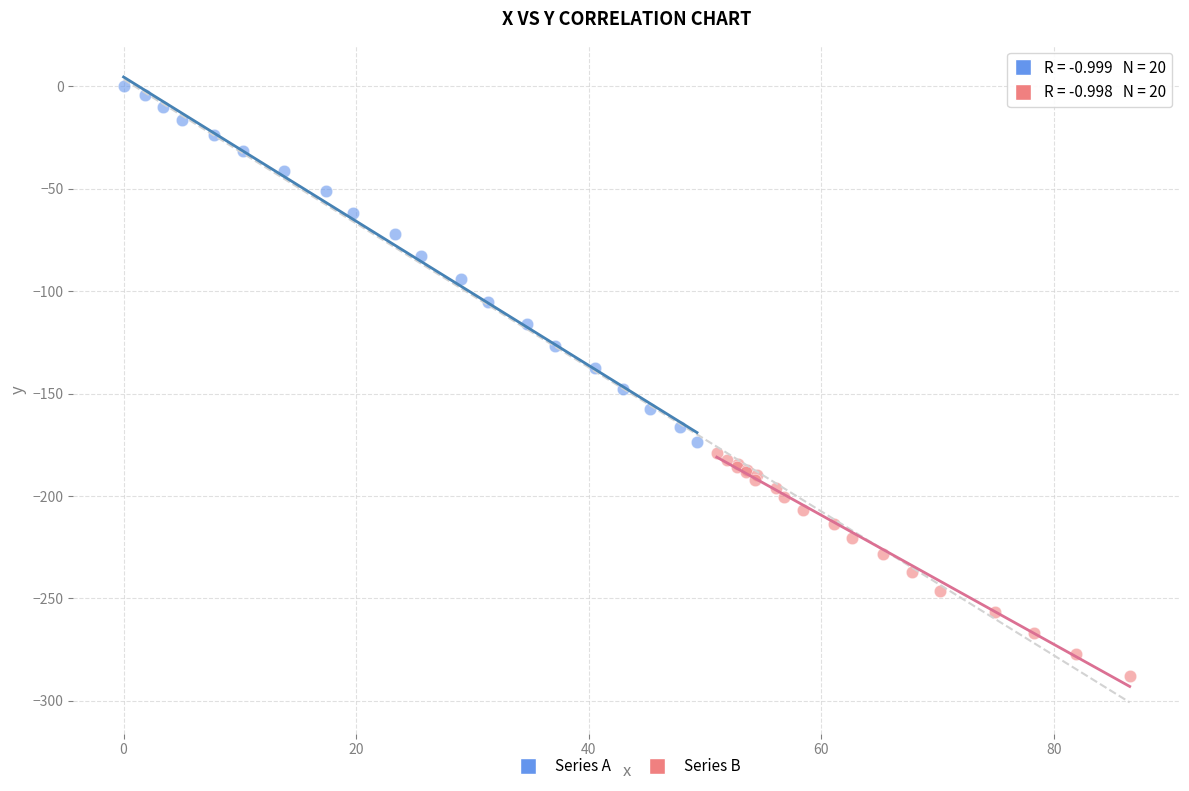

Which series contains the lowest Y value?

Series B